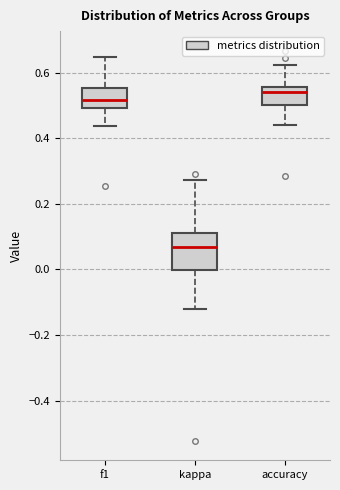

Which box has the highest median line?

accuracy